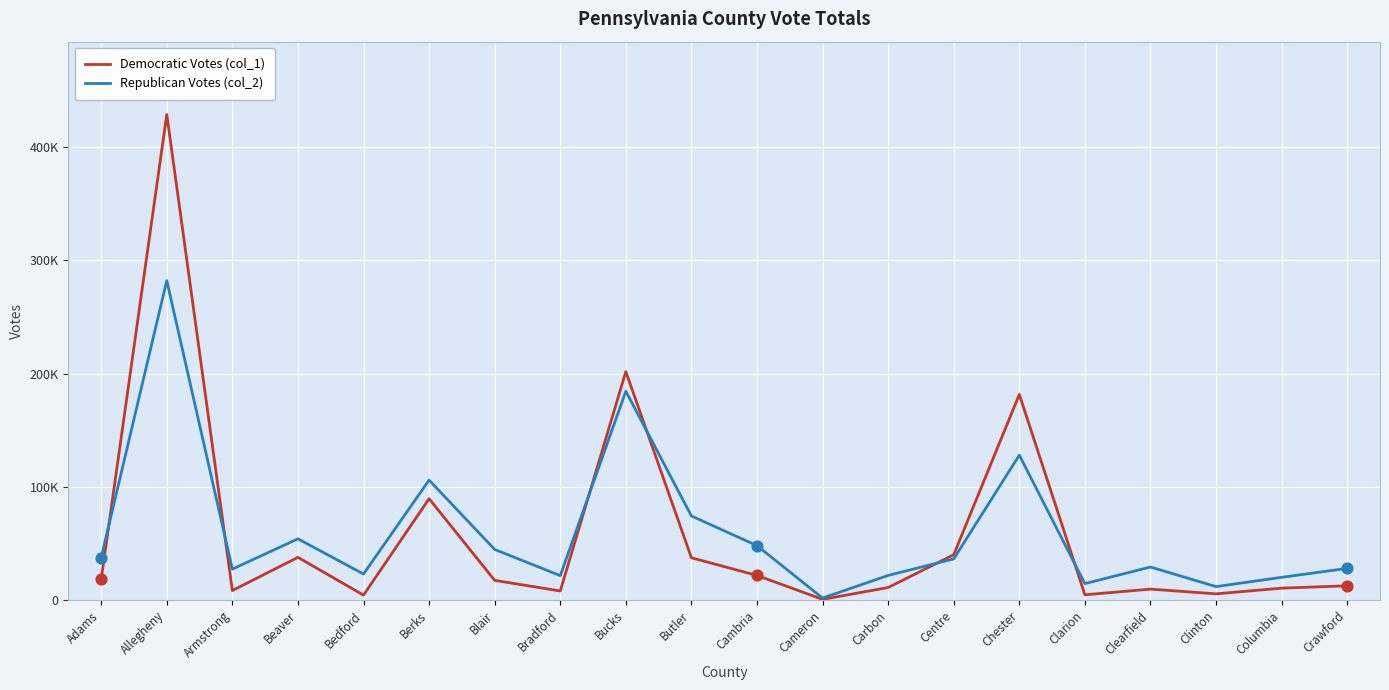

What are all the series names shown in the legend?

Democratic Votes (col_1), Republican Votes (col_2)